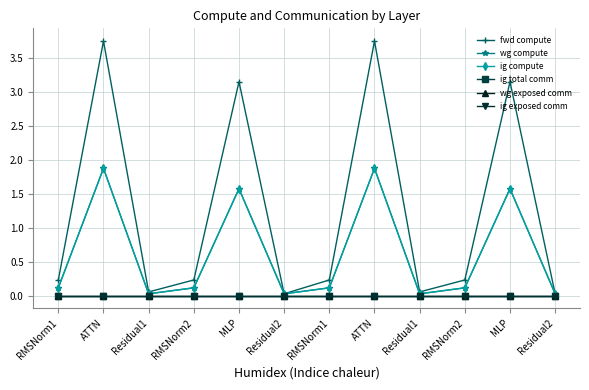

Is this an area chart (filled region under the line)?

No